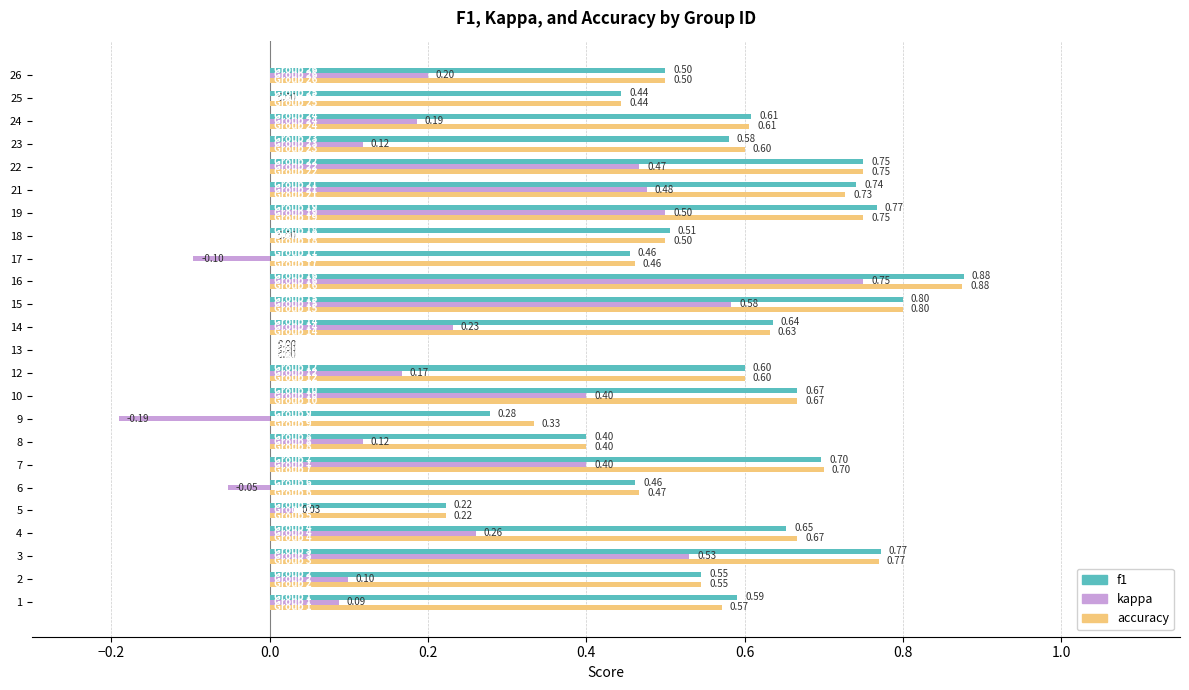

Is the value of accuracy at 6 greater than the value of kappa at 16?

No